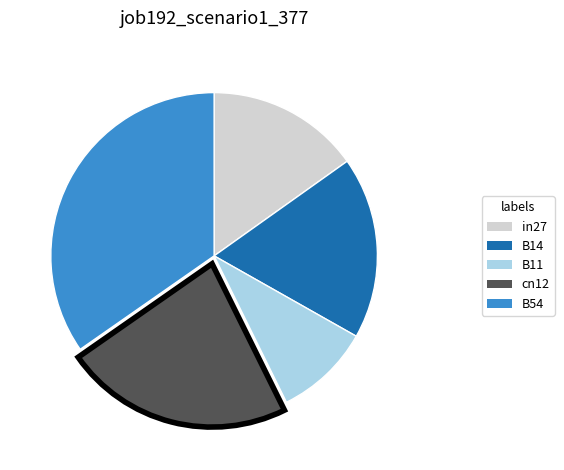

Which category has the biggest portion of the pie?

B54